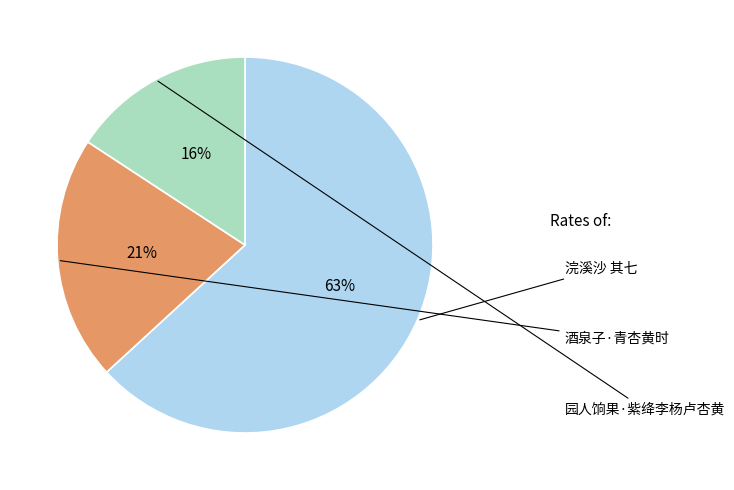

Which slice is the smallest?

园人饷果·紫绛李杨卢杏黄